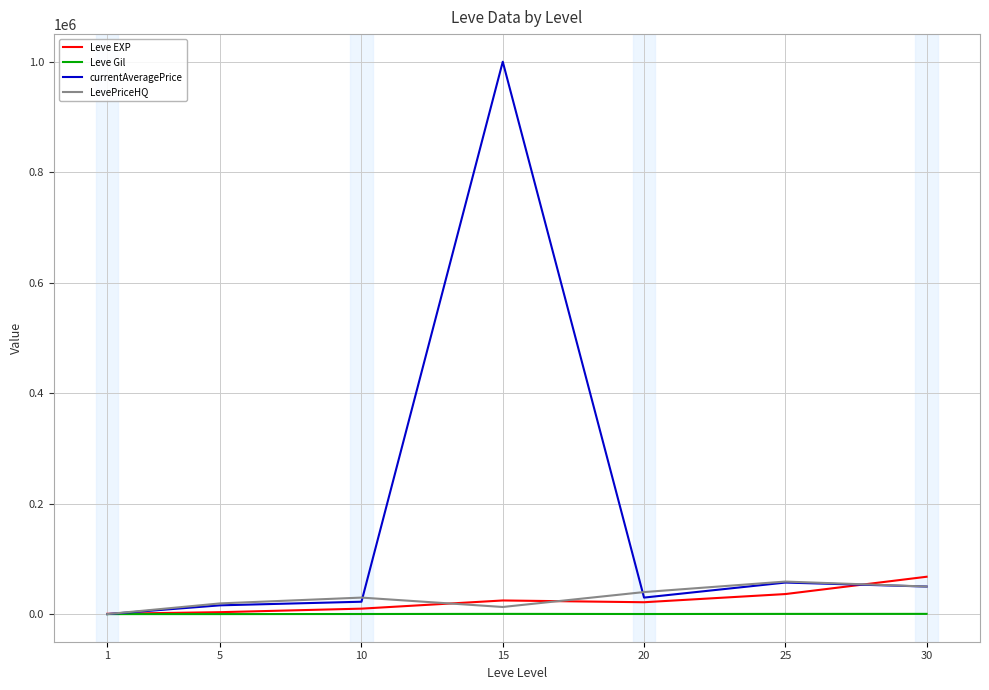

Which series has the largest range (max minus min)?

currentAveragePrice